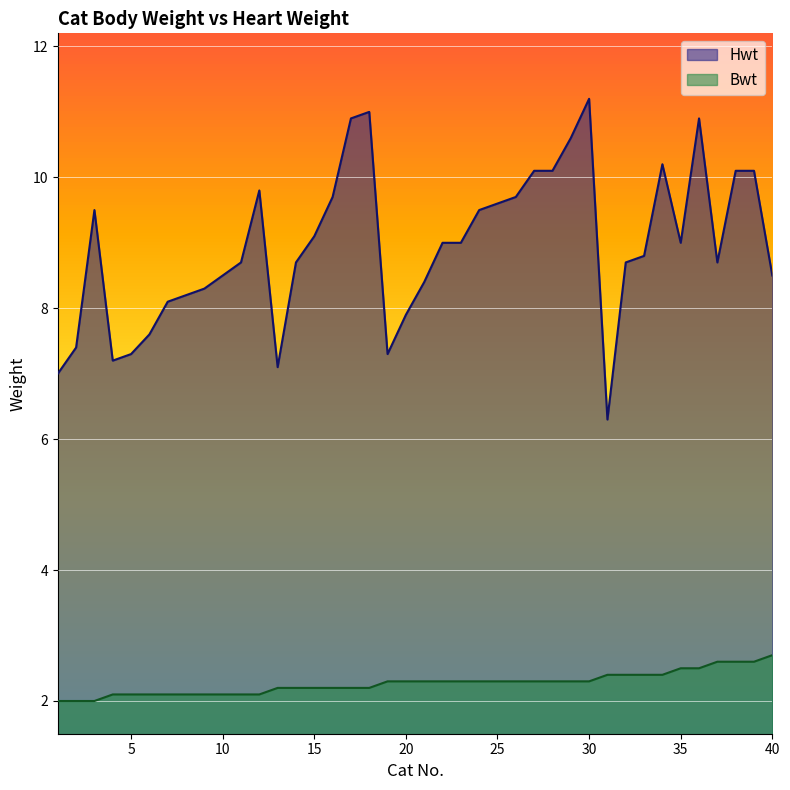

Which series has the largest total across all categories?

Hwt